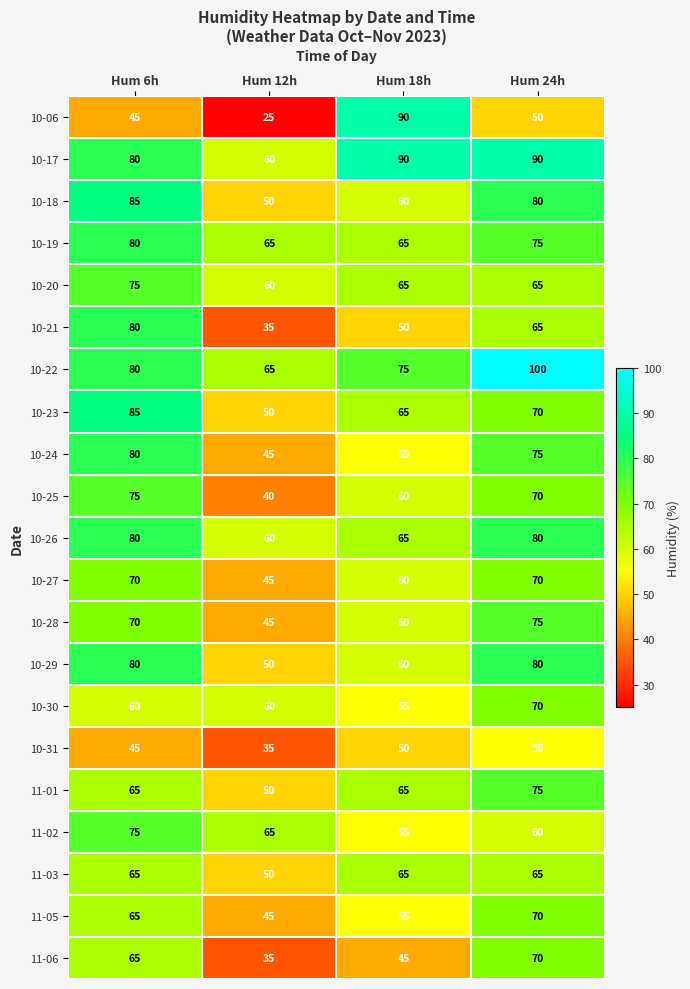

The value of 11-02 at Hum 6h is 27. True or false?

False